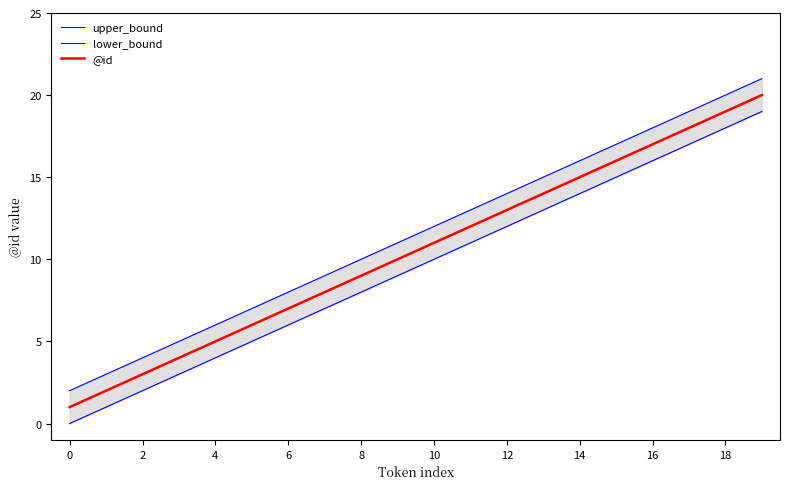

What is the label of the 4th point from the right?

16